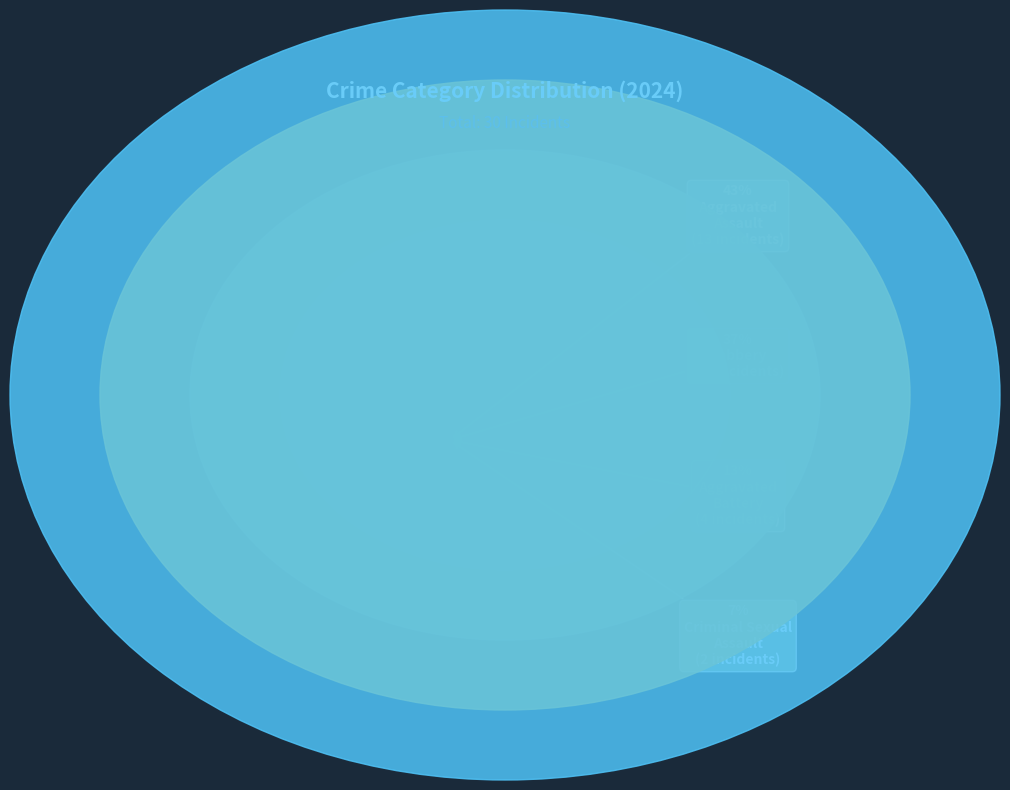

Does Criminal Sexual Assault represent more than half of the total?

No